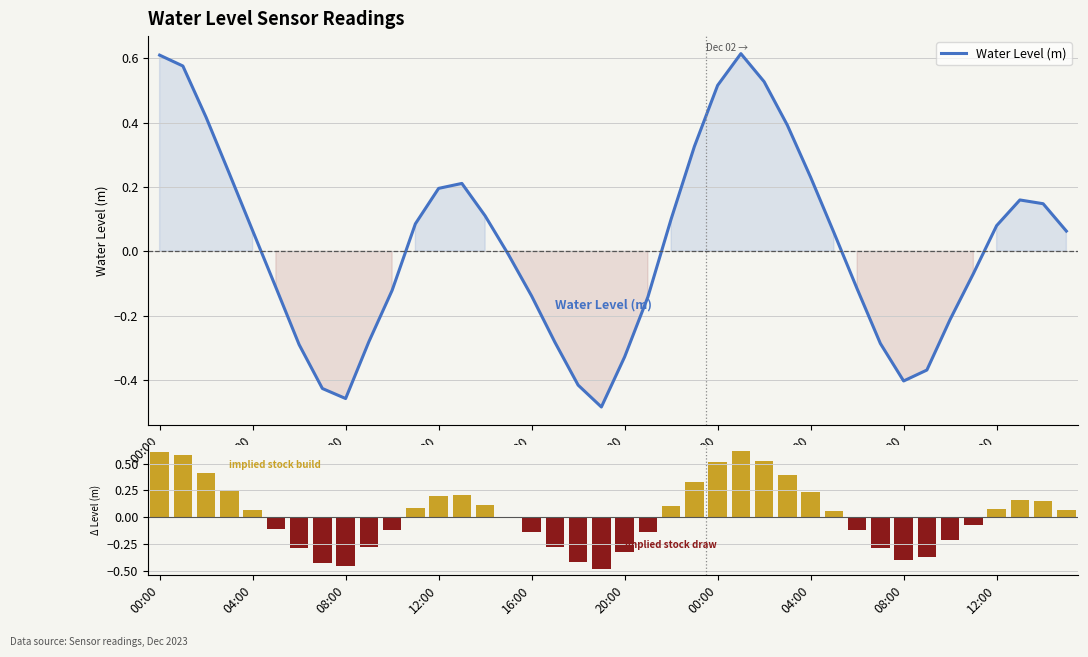

At which category is the sum across all series the highest?

25